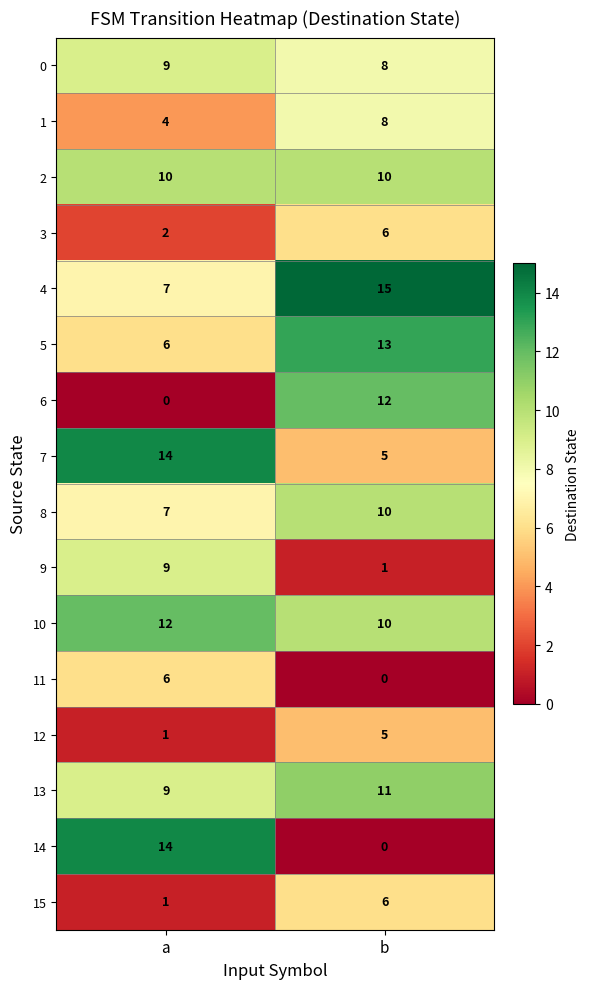

At how many categories does at least one series exceed 13?

2